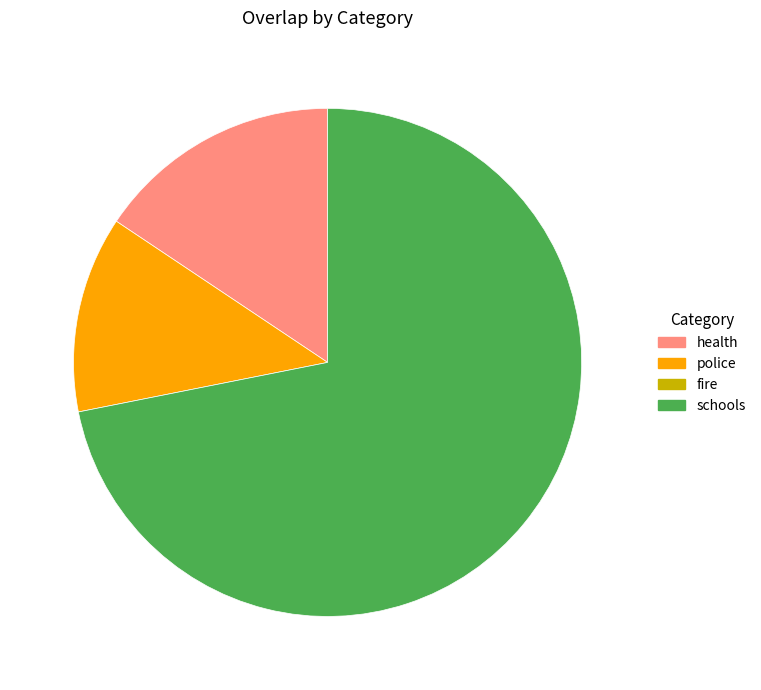

Is there a majority slice in this chart?

Yes